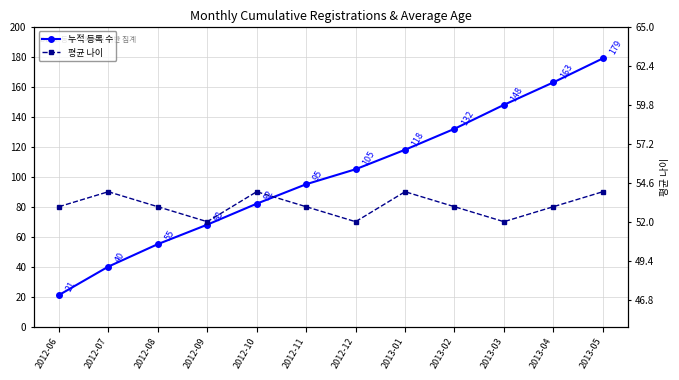

Which has a higher value, 2012-09 or 2013-03?

2013-03